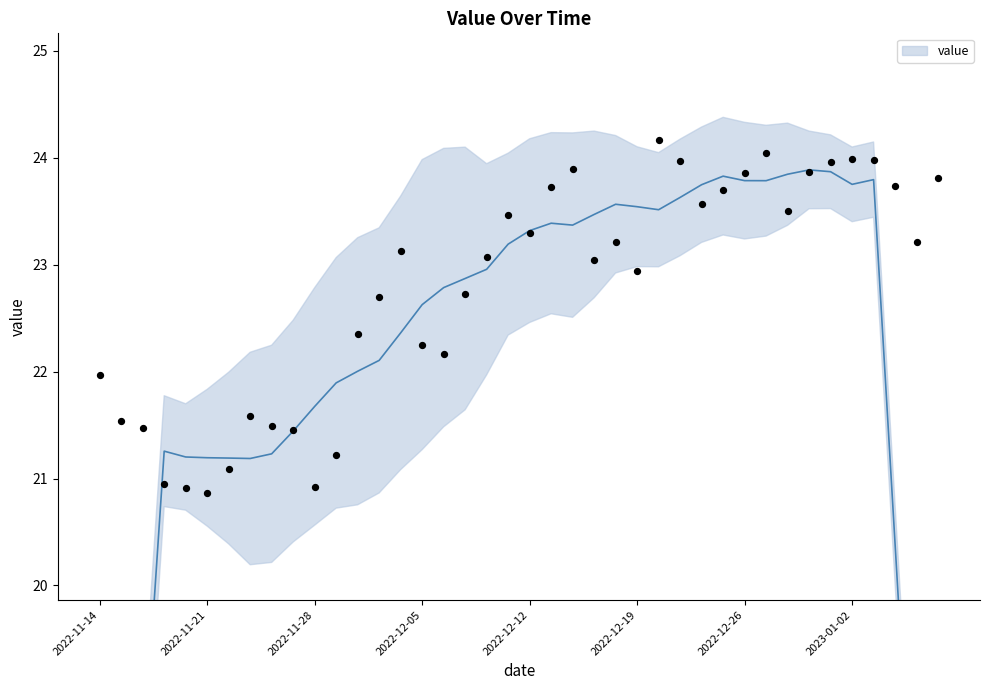

Which has a higher value, 2022-12-26 or 2022-12-19?

2022-12-26